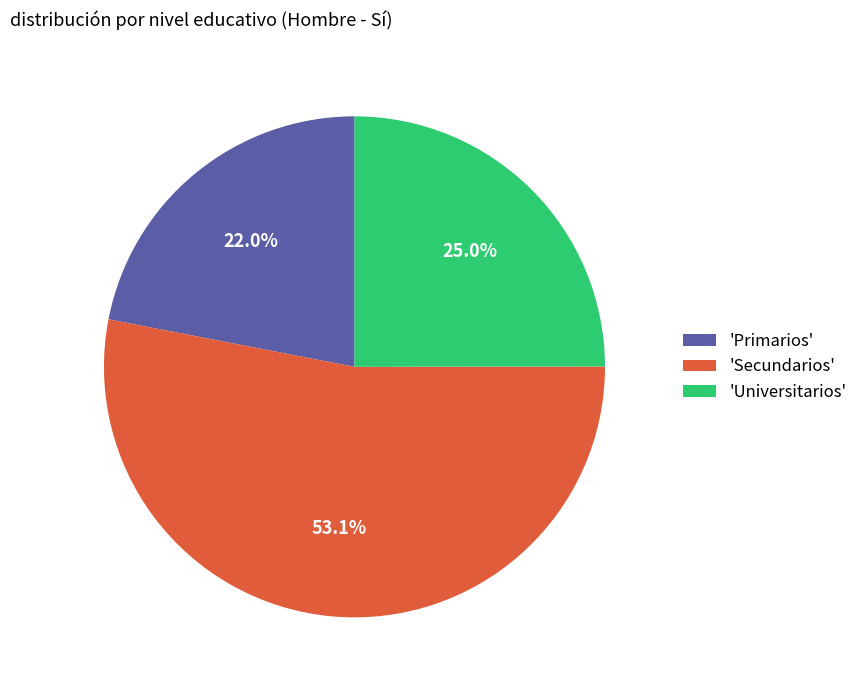

What is the majority slice?

'Secundarios'